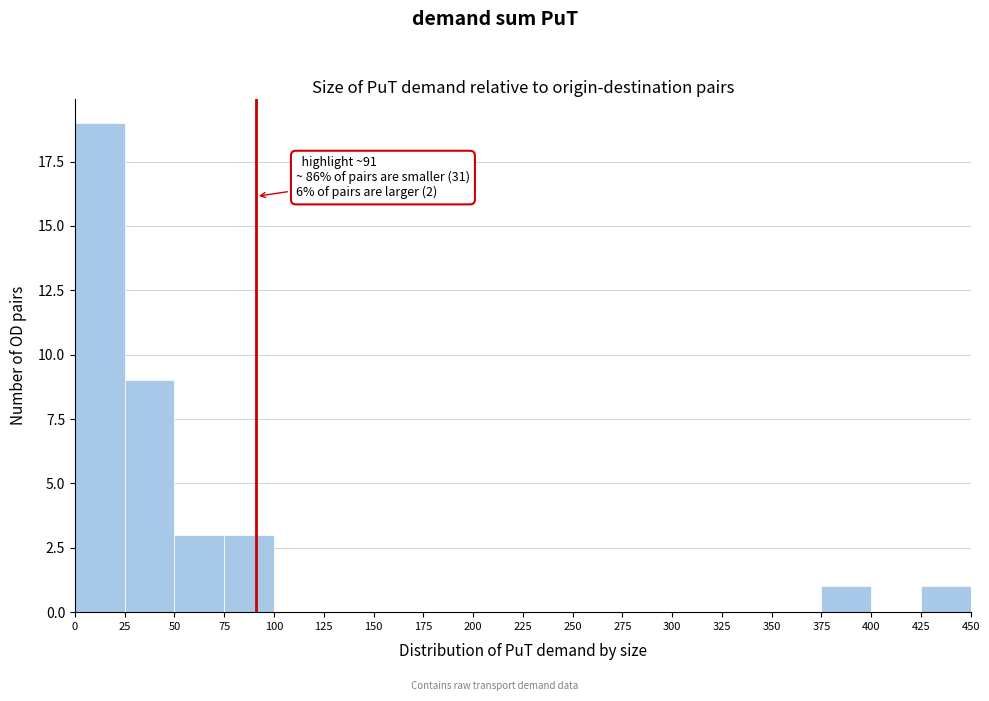

Over which range of the x-axis is the bar tallest?

0 to 25